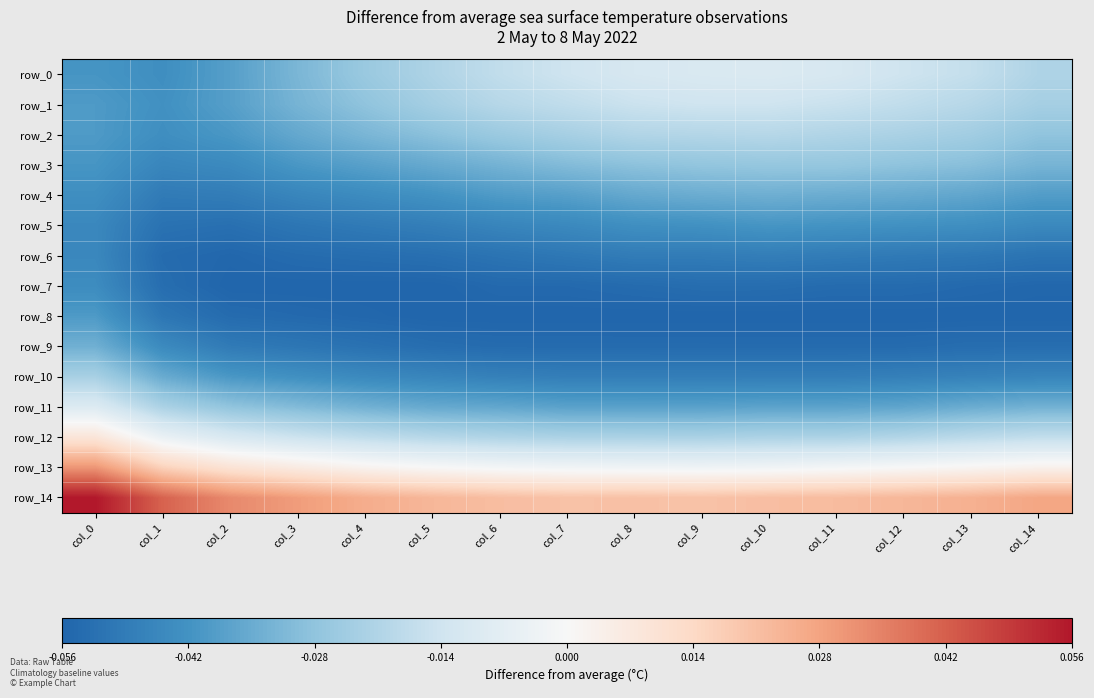

Which series changed the most between col_10 and col_11?

row_0